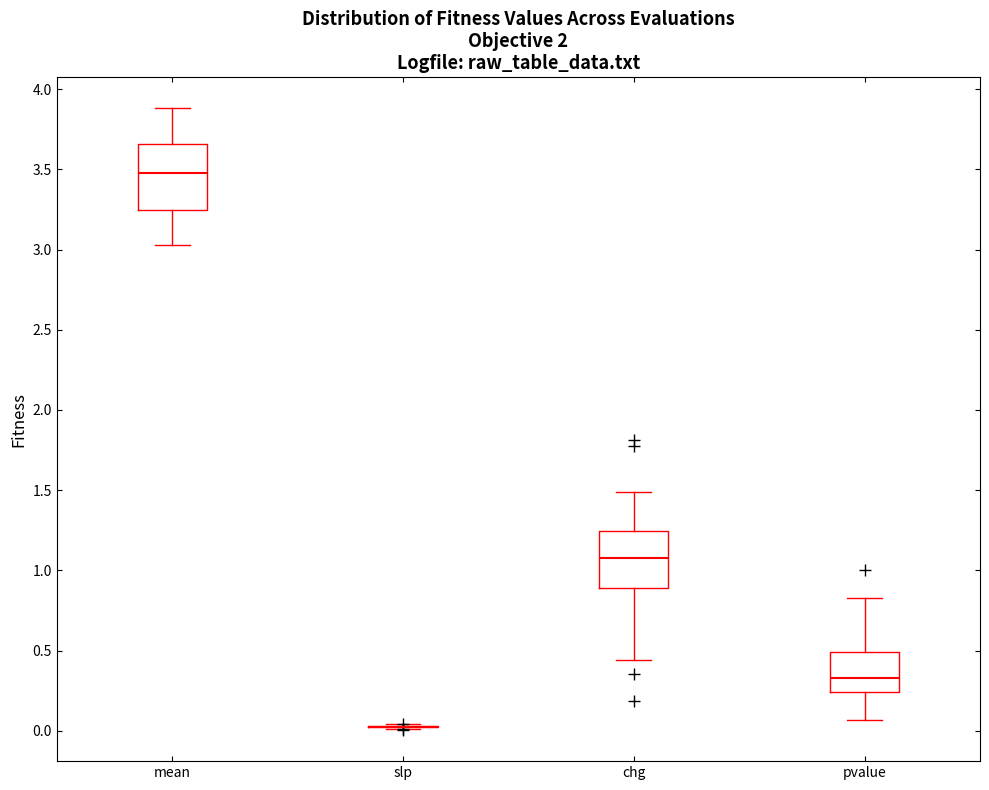

Reading left to right, transcribe this box plot: for each box, give where its median line is, the range the box spans, and where its two whiskers end, as read against the y-axis. The values are not printed on the chart, so give them approximately, as read against the axis.

mean: median 3.50, box 3.25 to 3.65, whiskers 3.05 to 3.90
slp: box collapsed to a line at 0.05, whiskers 0.00 to 0.05
chg: median 1.10, box 0.90 to 1.25, whiskers 0.45 to 1.50
pvalue: median 0.35, box 0.25 to 0.50, whiskers 0.05 to 0.85